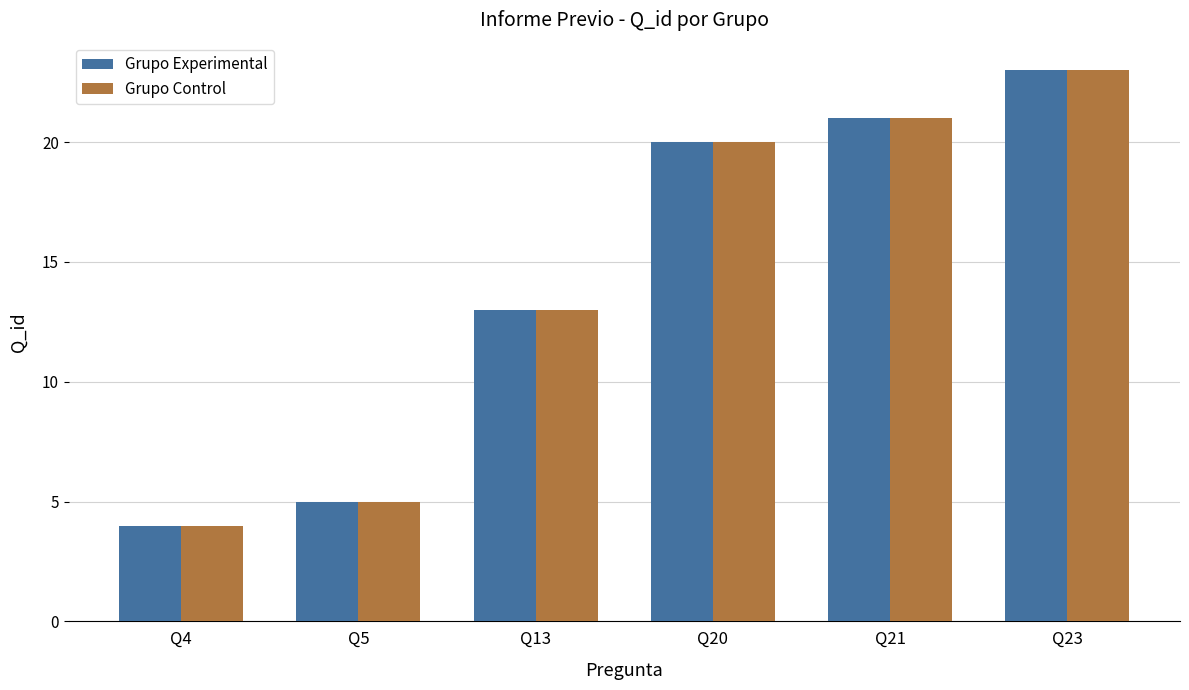

How many distinct data groups are displayed?

2